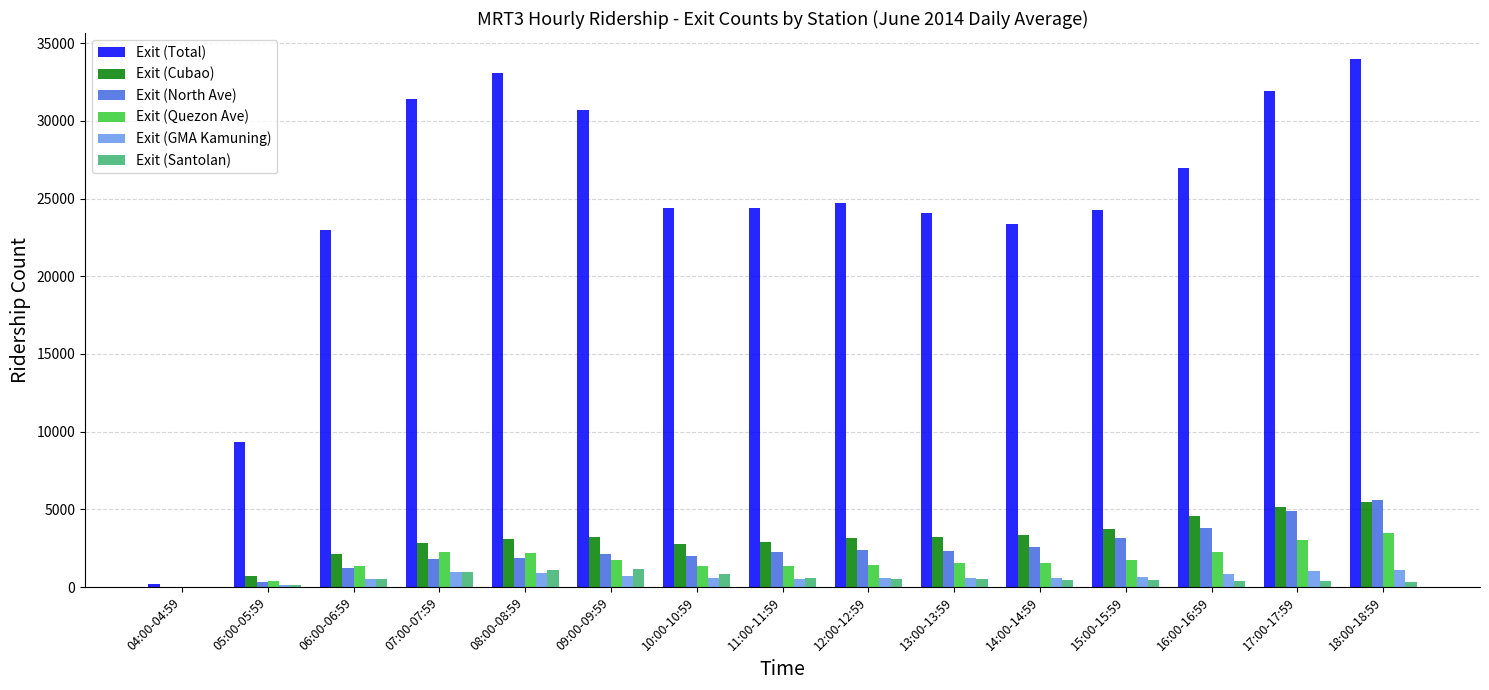

How many groups of bars are there?

15